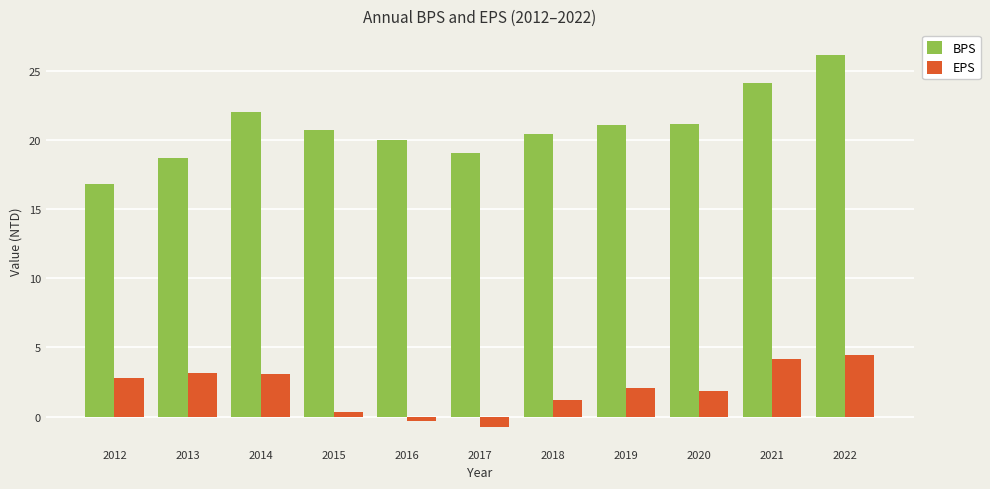

Rank the series by their average value, from lowest to highest.

EPS, BPS